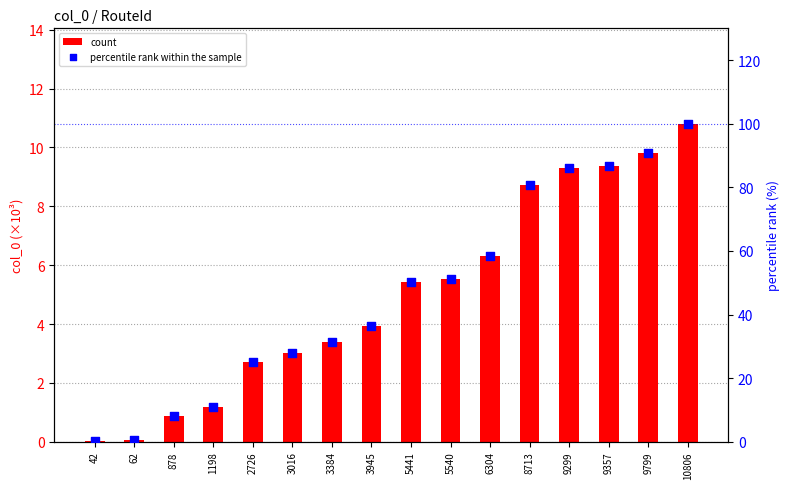

Which series contains the highest Y value?

percentile rank within the sample